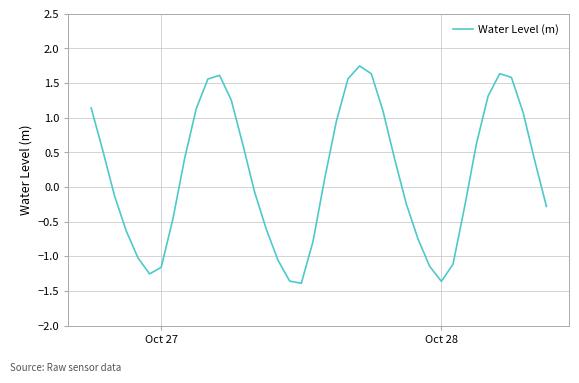

What is the minimum value shown in the chart?

-1.4